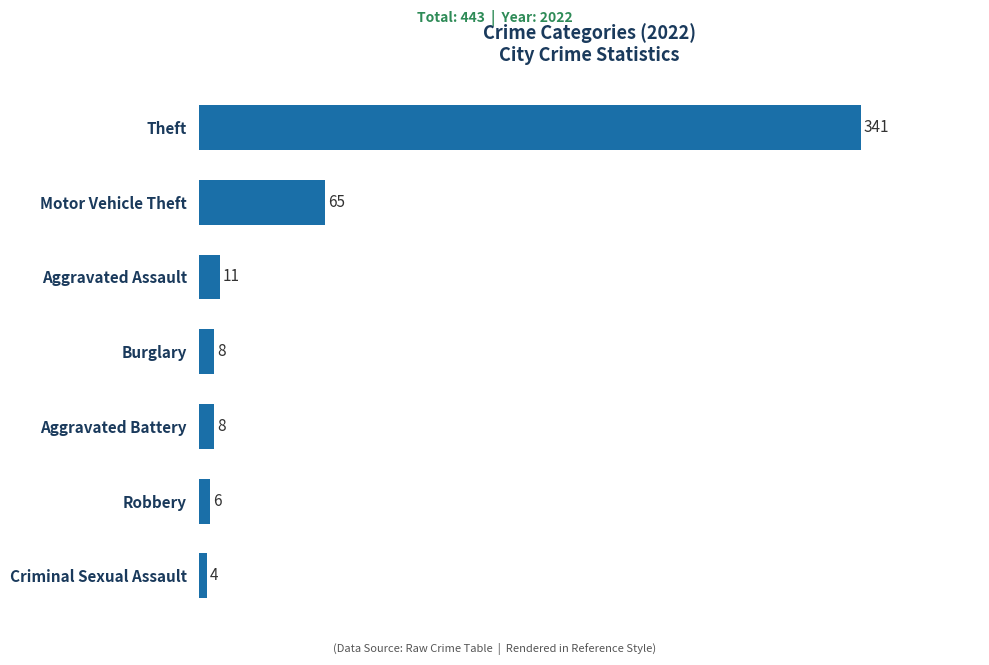

The value at Burglary is 8. True or false?

True